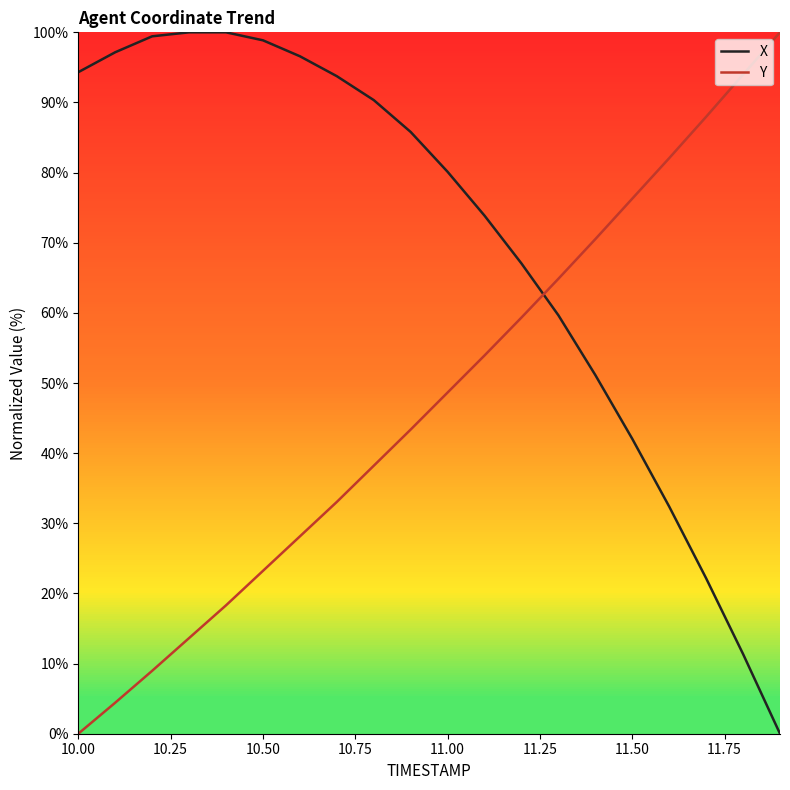

Reading left to right, list all the values displayed in this chart.

X: 94.3	97.2	99.4	100.0	100.0	98.9	96.6	93.7	90.3	85.8	80.1	73.9	67.0	59.7	51.1	42.0	32.4	22.2	11.4	0.0
Y: 0.0	4.4	9.0	13.6	18.3	23.2	28.1	33.0	38.2	43.4	48.6	53.9	59.3	64.9	70.5	76.3	82.1	88.0	94.0	100.0